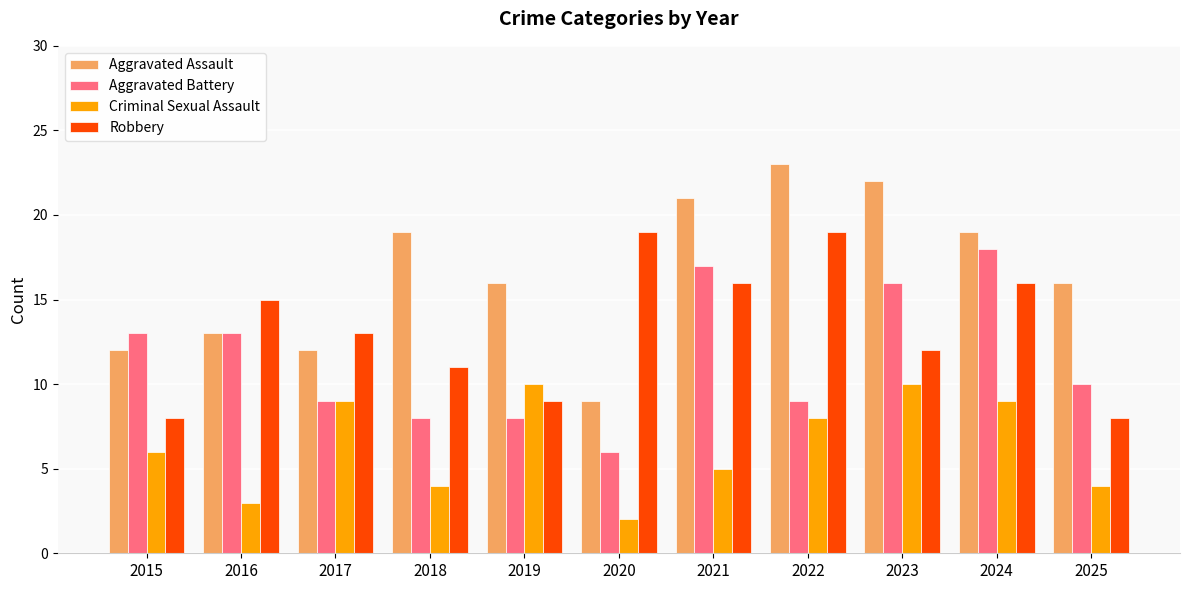

What is the average value of the Aggravated Assault series?

17